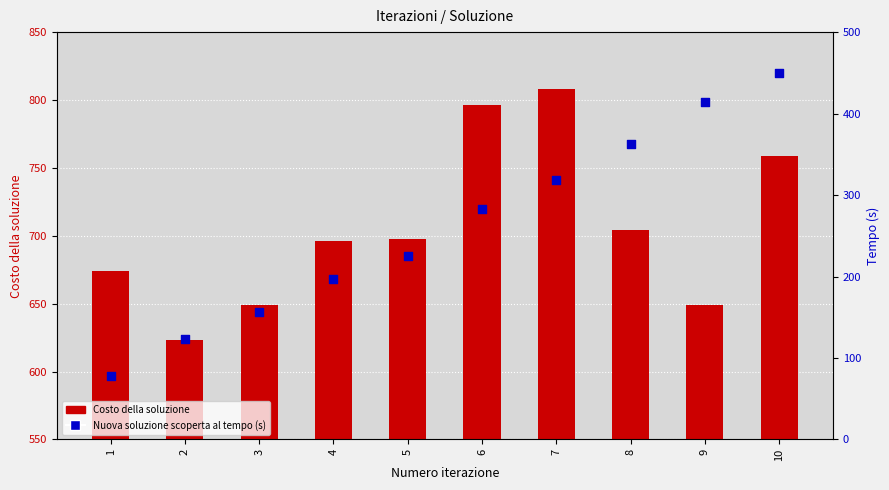

Which series has the largest Y range (max minus min)?

Nuova soluzione scoperta al tempo (s)